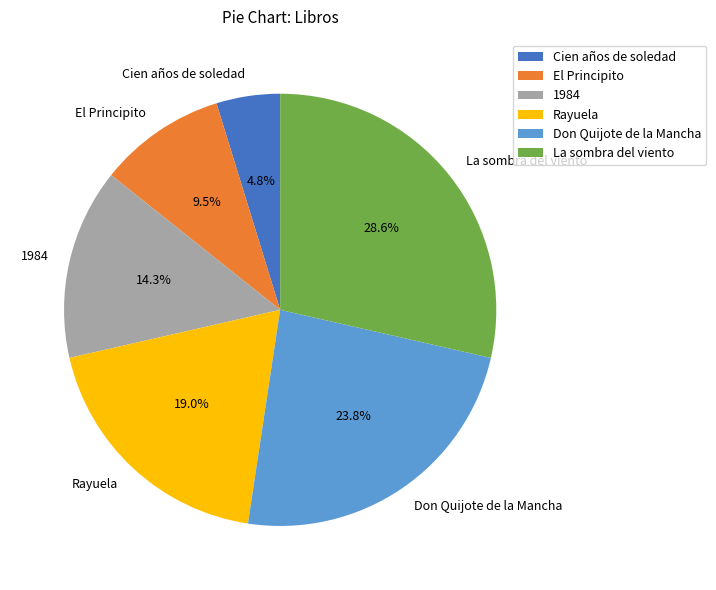

Combined, do Don Quijote de la Mancha and La sombra del viento account for over 50%?

Yes